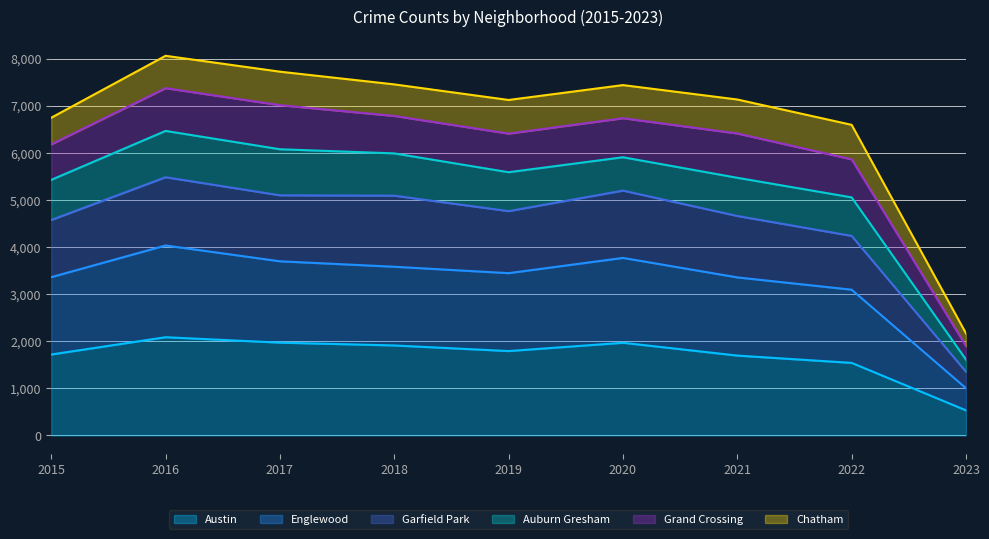

True or false: Garfield Park has a value of 7534 at 2018.

False